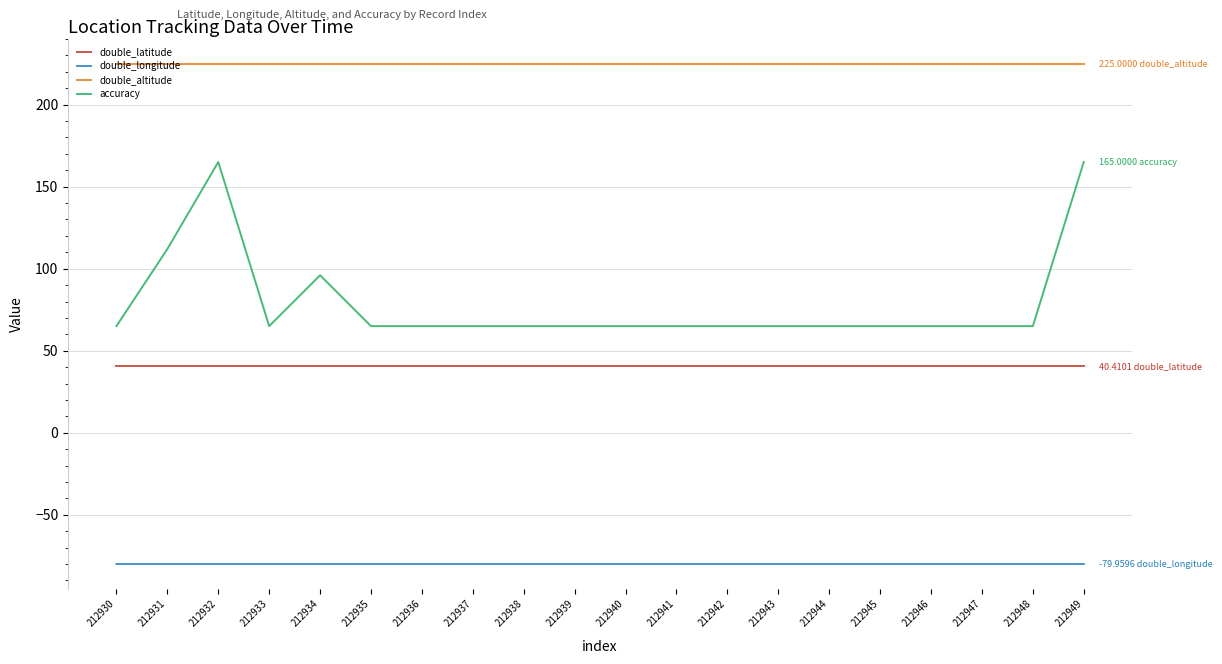

Where is accuracy nearest to the value 115?

212931